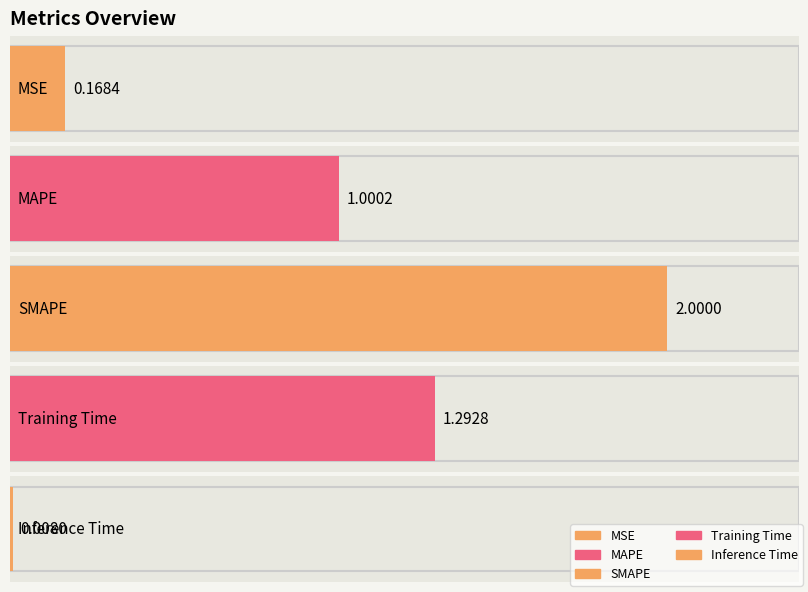

What is the label of the 2nd bar from the right?

Training Time